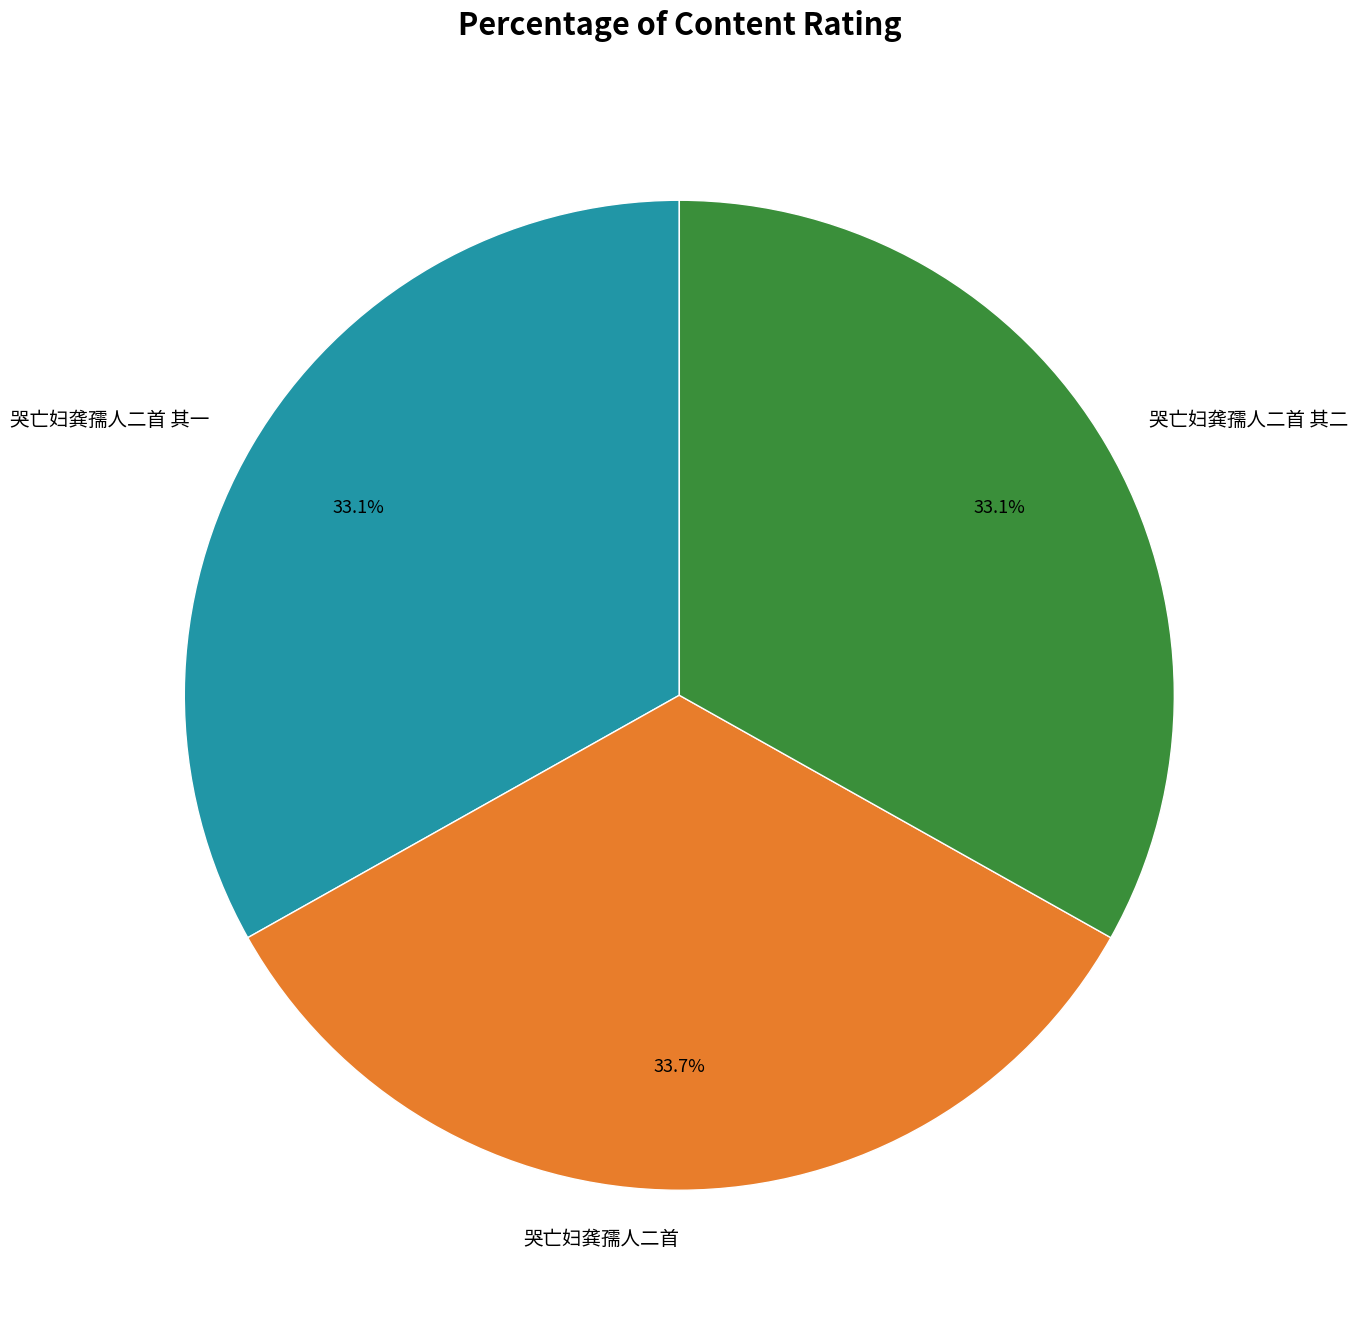

Does any single category account for the majority?

No